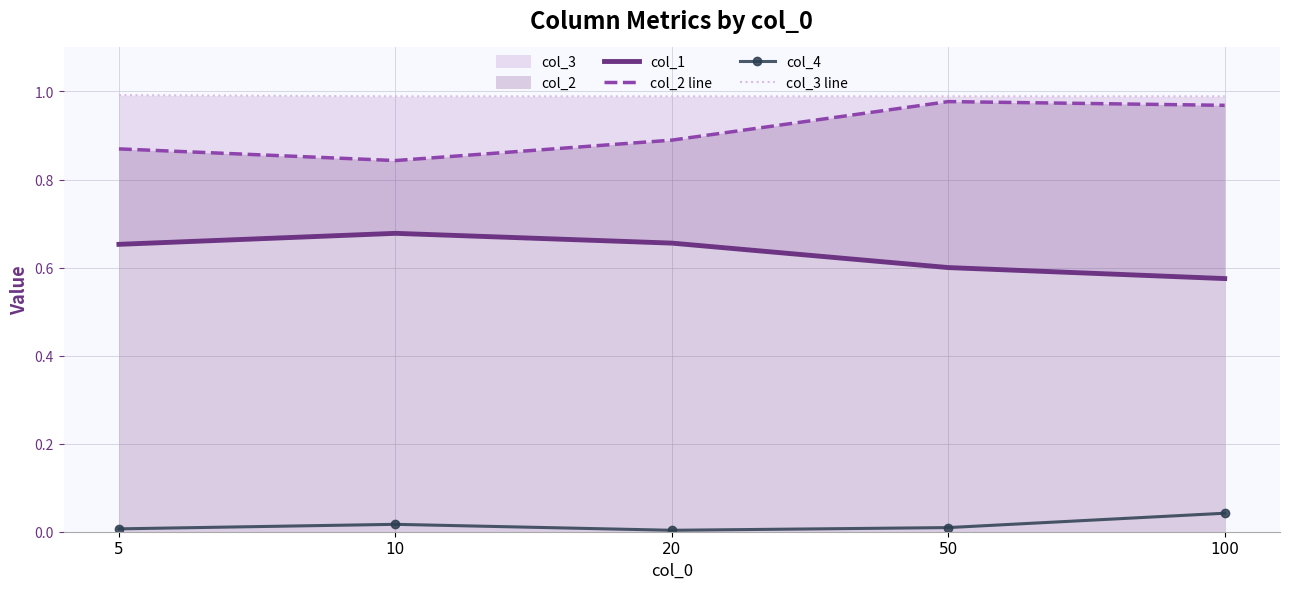

True or false: col_1 has more than 0 interior local peaks.

True